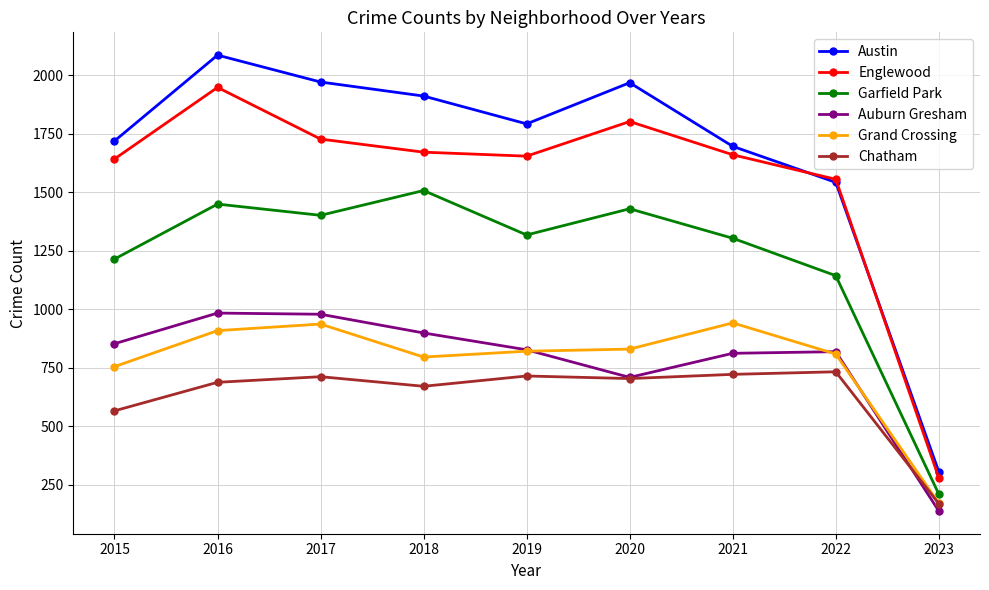

What are all the series names shown in the legend?

Austin, Englewood, Garfield Park, Auburn Gresham, Grand Crossing, Chatham